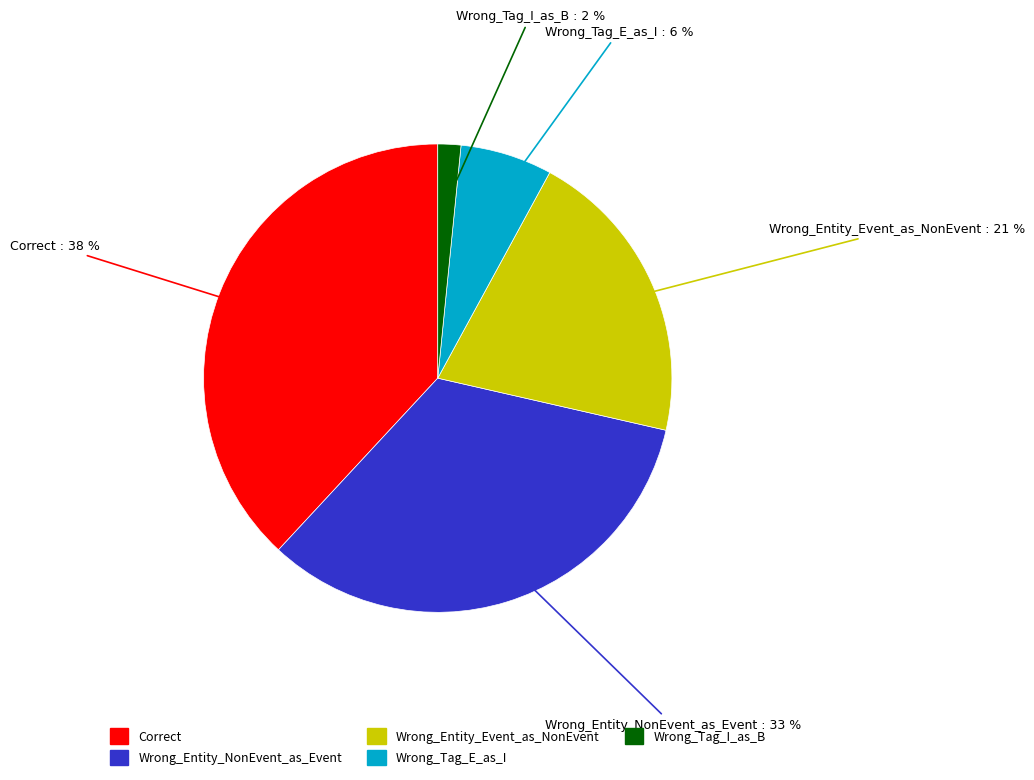

True or false: Wrong_Entity_Event_as_NonEvent accounts for 34% of the total.

False